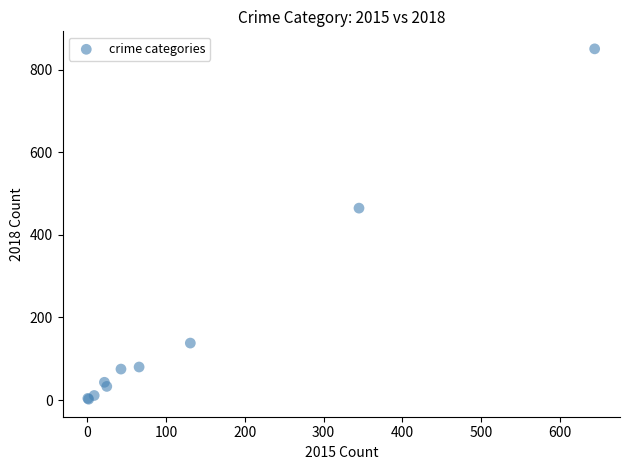

What Y value in the scatter plot is closest to 426?

465